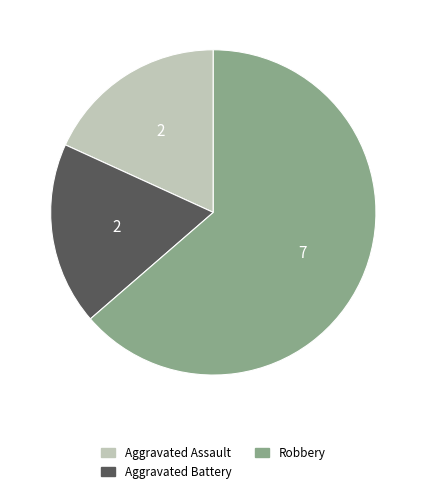

Which slice is the largest?

Robbery